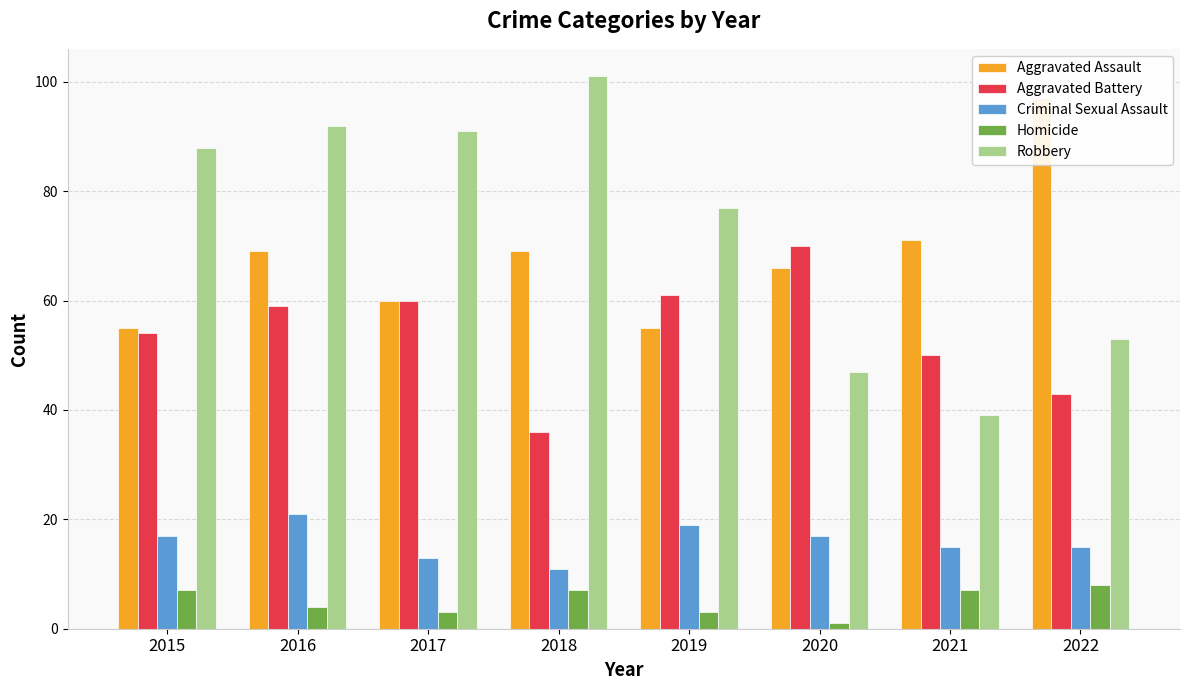

Which series changed the most between 2016 and 2019?

Robbery